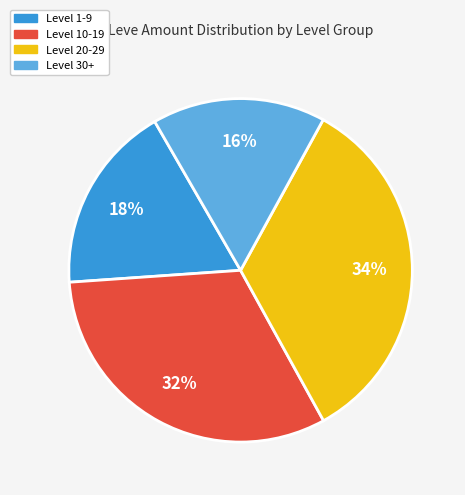

To the nearest percent, what is the average slice percentage?

25%